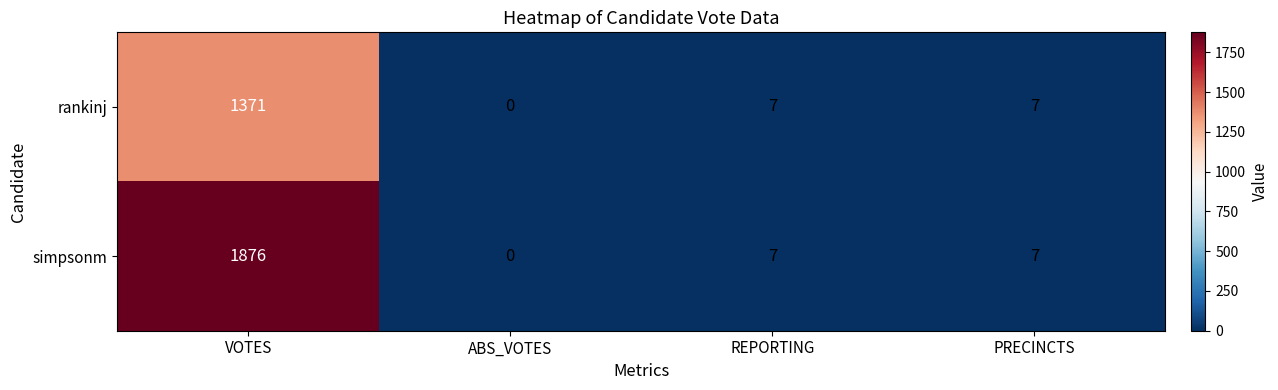

List the series in order of their peak value, highest first.

simpsonm, rankinj